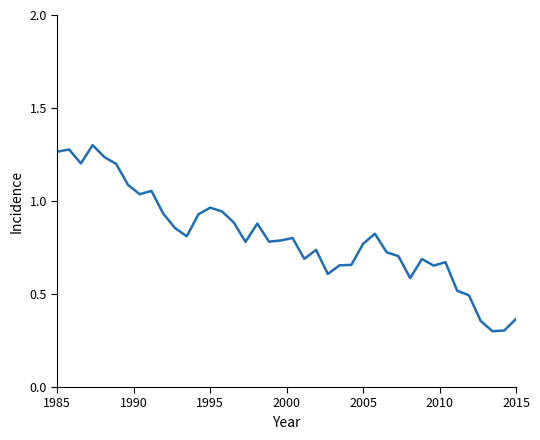

What is the smallest value displayed?

0.3